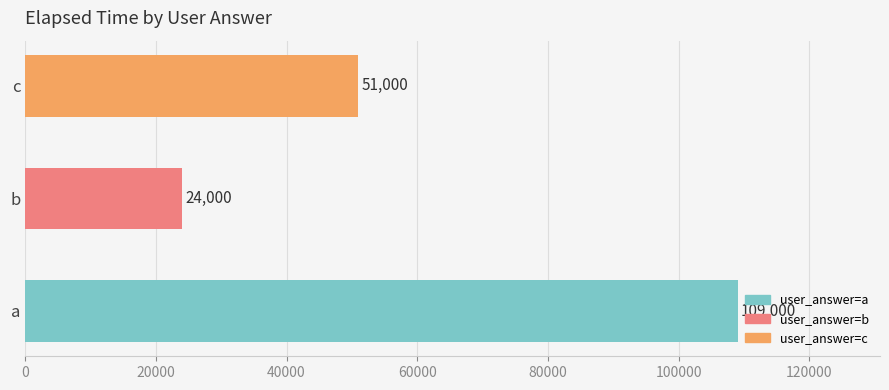

What is the minimum value shown in the chart?

24000